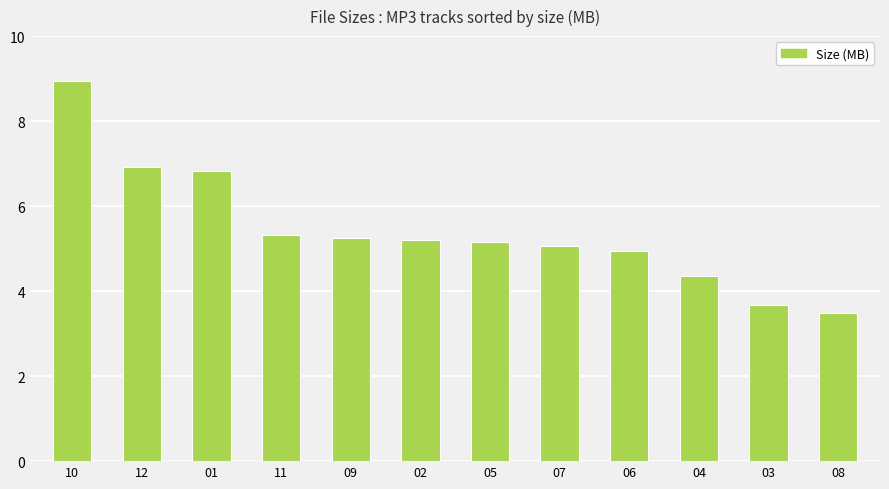

Approximately how many times larger is the value at 09 compared to 10?

0.6